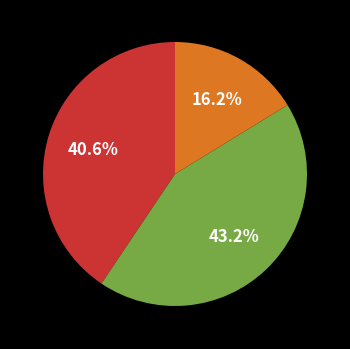

Is there any slice that represents more than half of the pie?

No